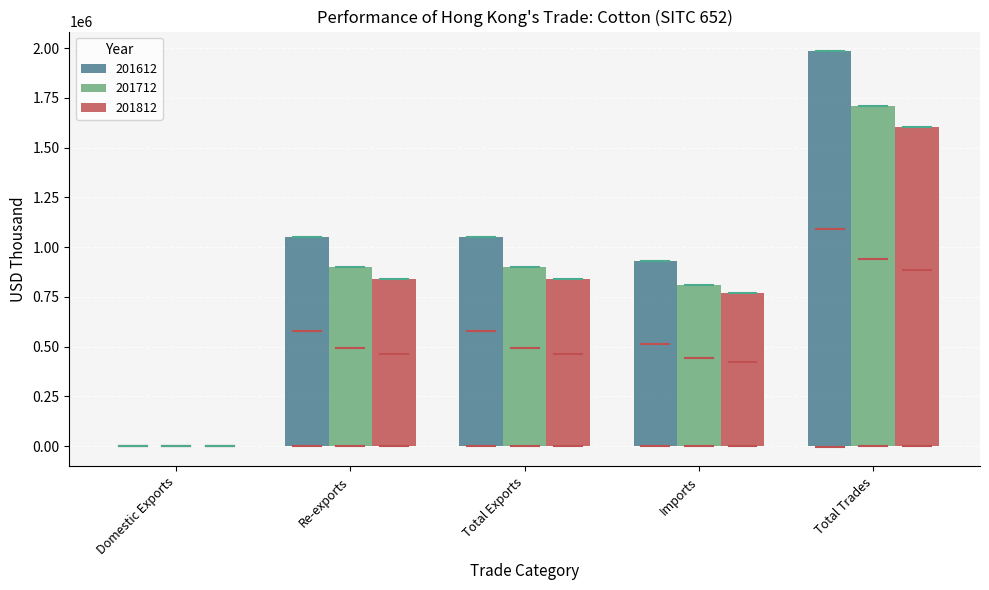

Is it true that 201612 equals 1051586.6 at Total Exports?

True